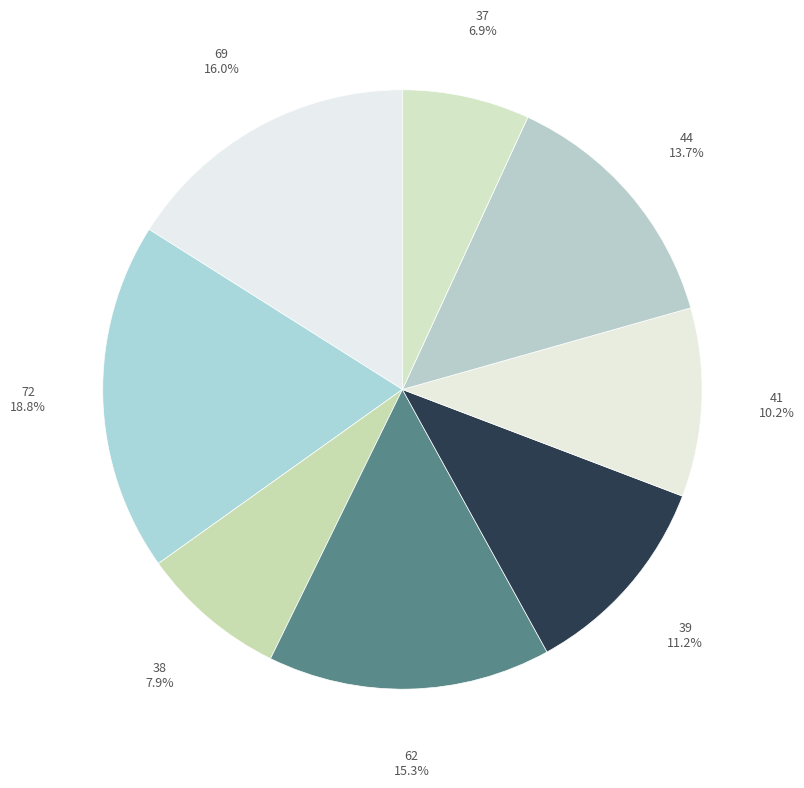

Which category has the smallest portion of the pie?

37